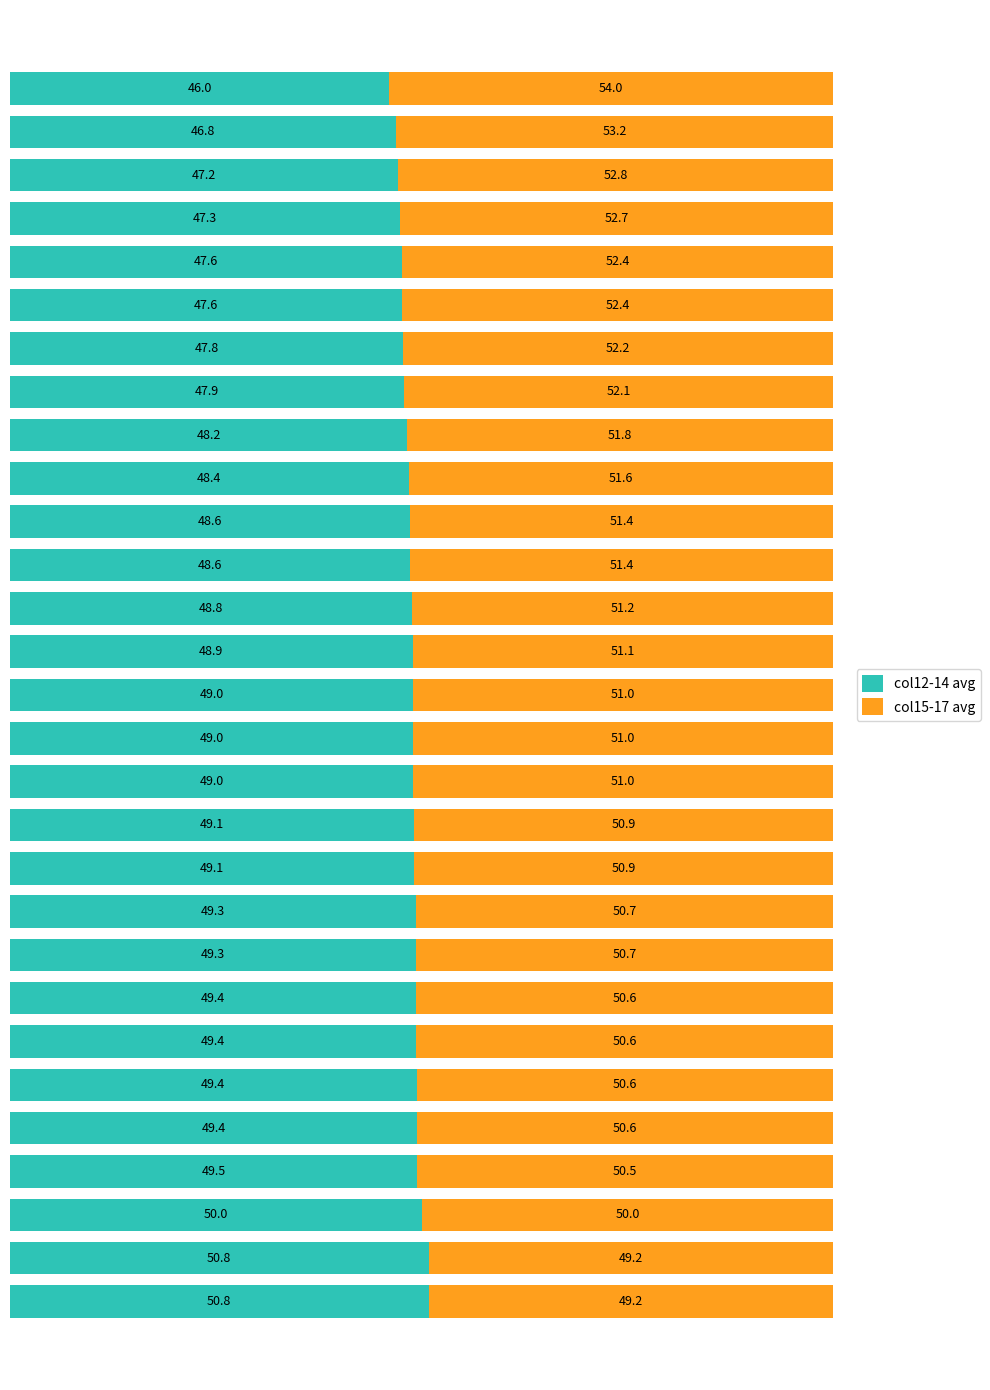

What is the difference between the maximum and second lowest values in the col12-14 avg series?

4.0